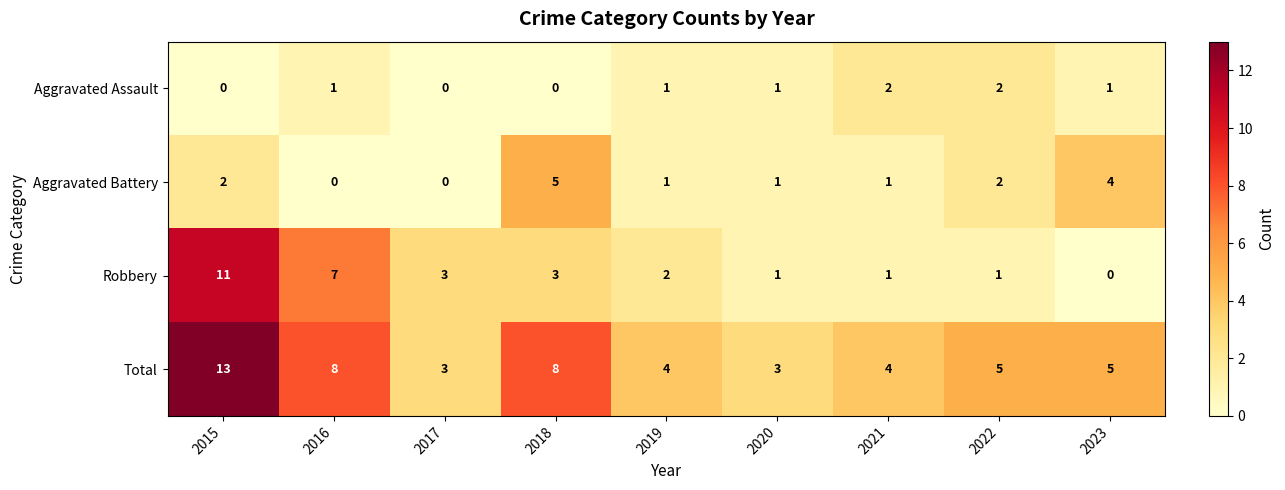

The Total series shows 7 at 2023. True or false?

False